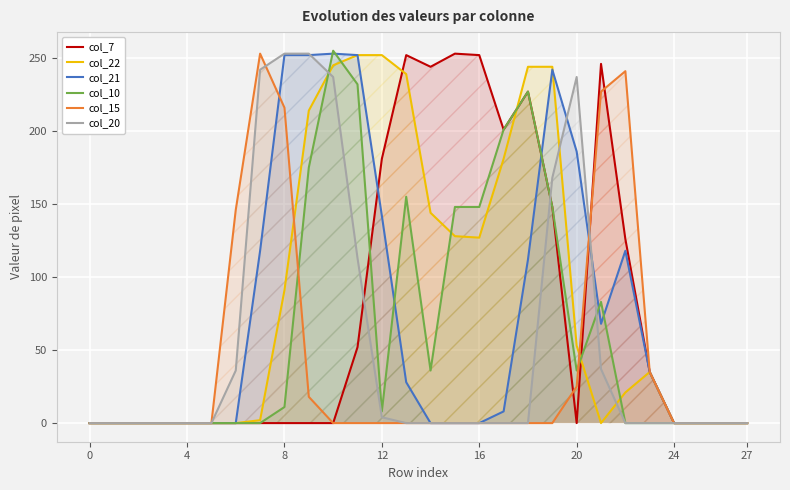

What is the average value of the col_15 series?

41